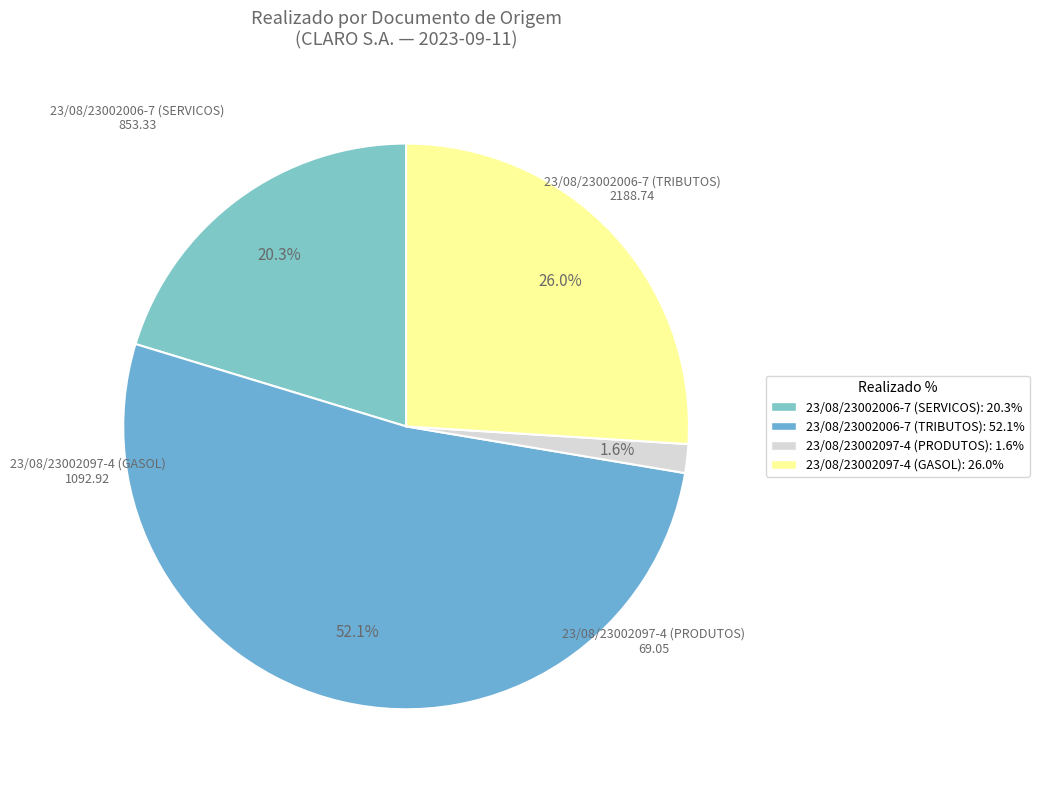

Between 23/08/23002006-7 (TRIBUTOS) and 23/08/23002097-4 (GASOL), which is larger?

23/08/23002006-7 (TRIBUTOS)